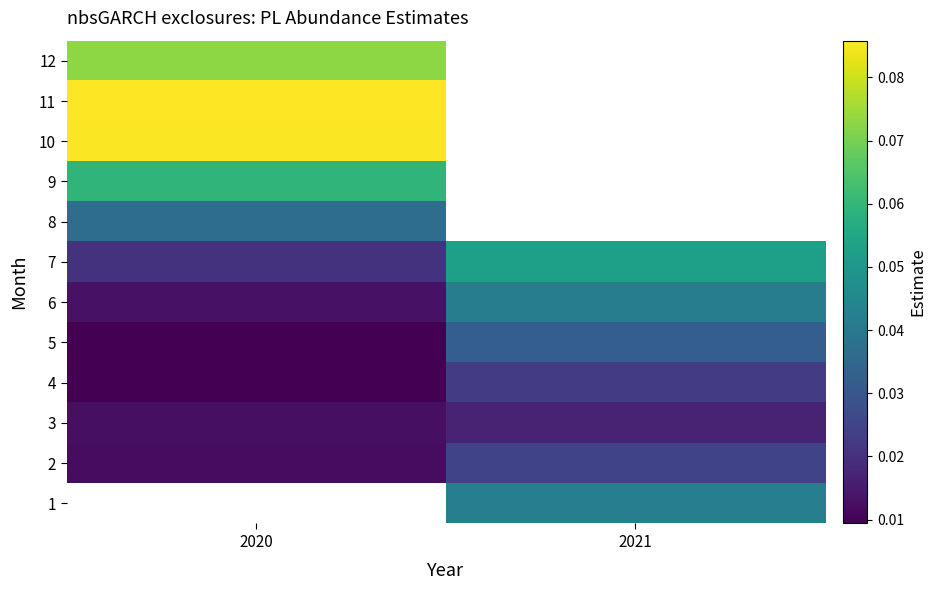

List the labels in order of 9 value, smallest first.

2020, 2021